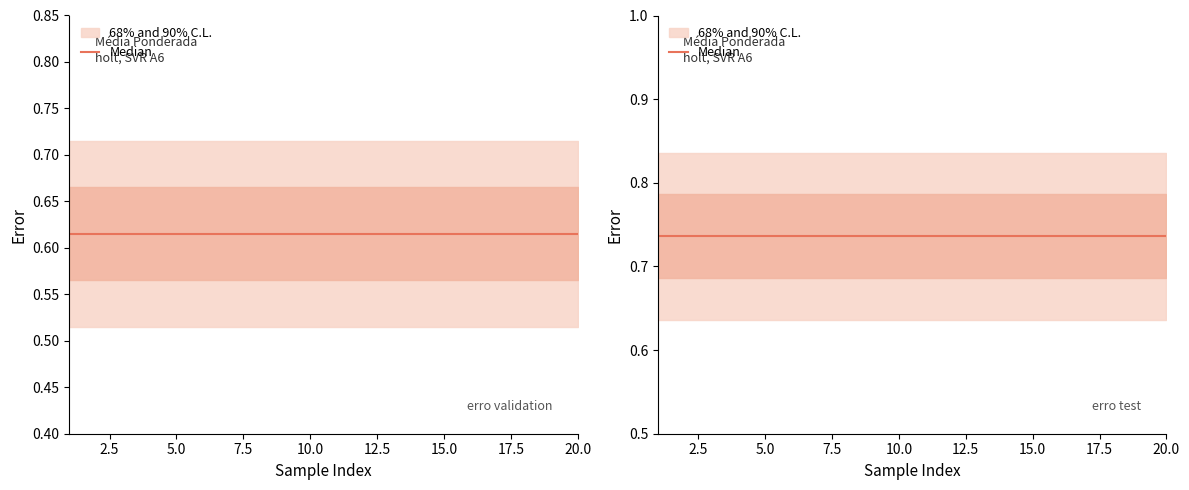

True or false: erro validation has a value of 0.6 at 17.

True